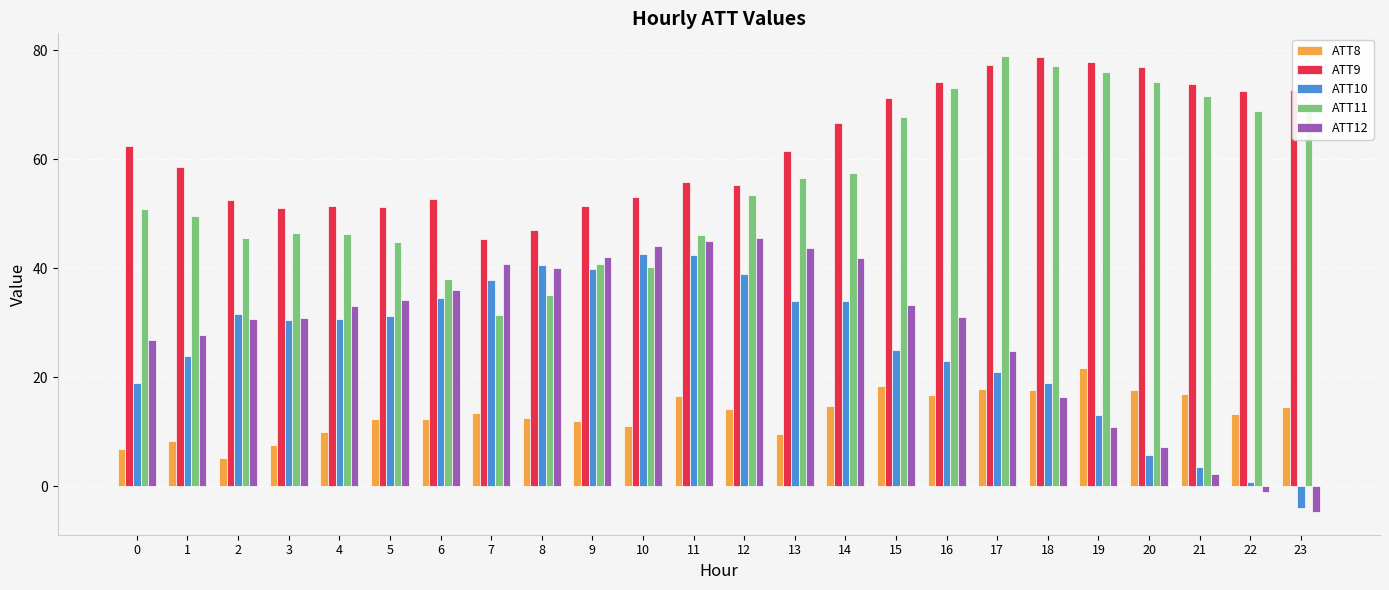

Is the value of ATT9 at 14 greater than the value of ATT8 at 10?

Yes